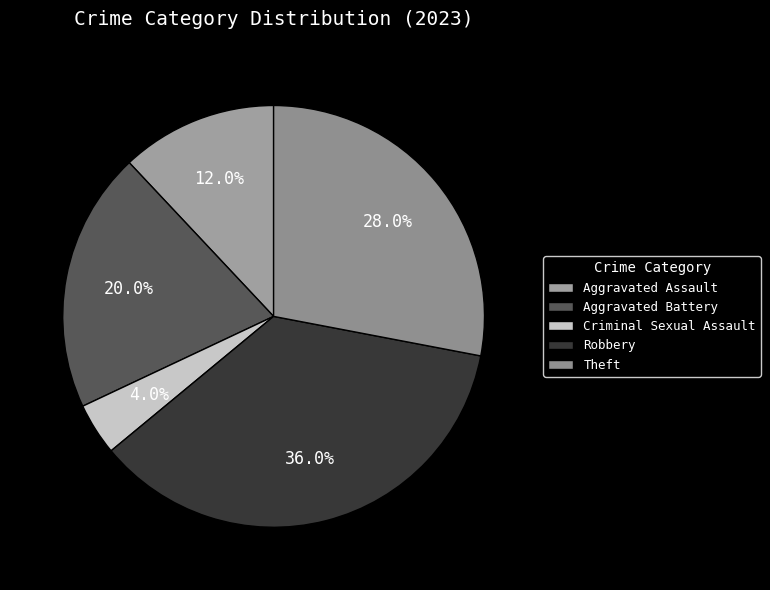

Which category has the biggest portion of the pie?

Robbery